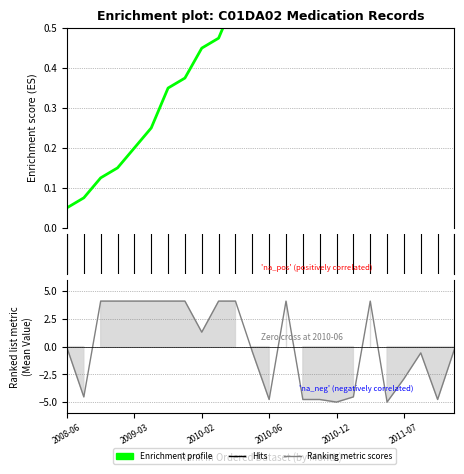

The value at 2010-08 is 4.1. True or false?

True